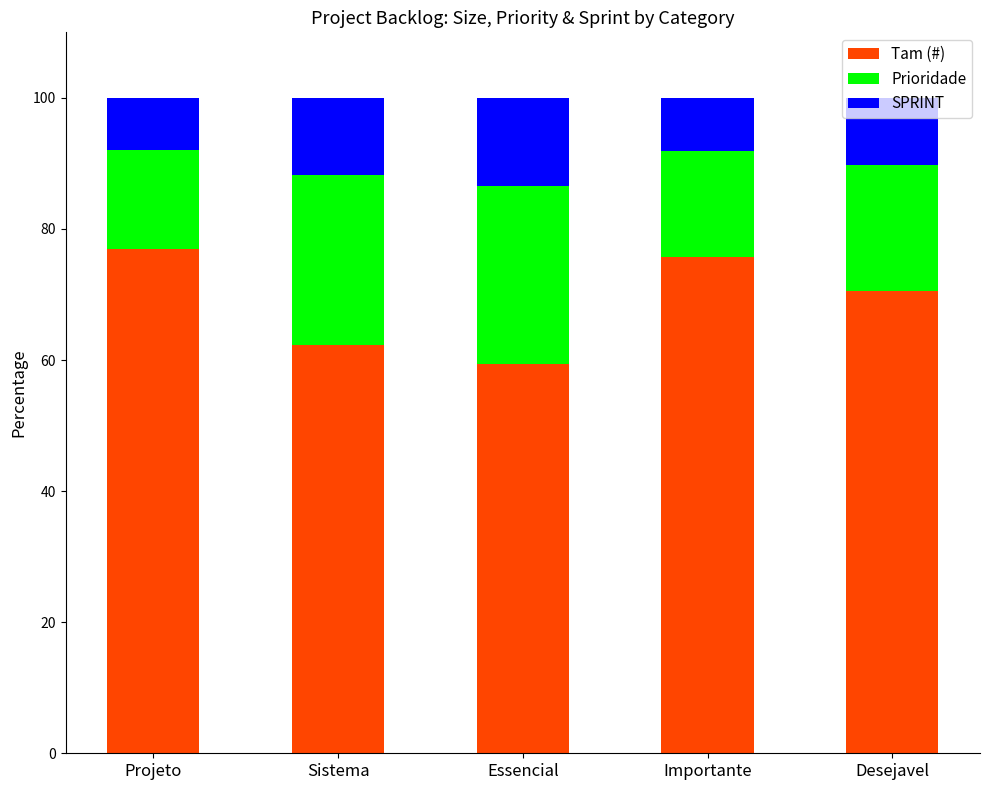

What is the difference between the second highest and minimum values in the Tam (#) series?

16.3